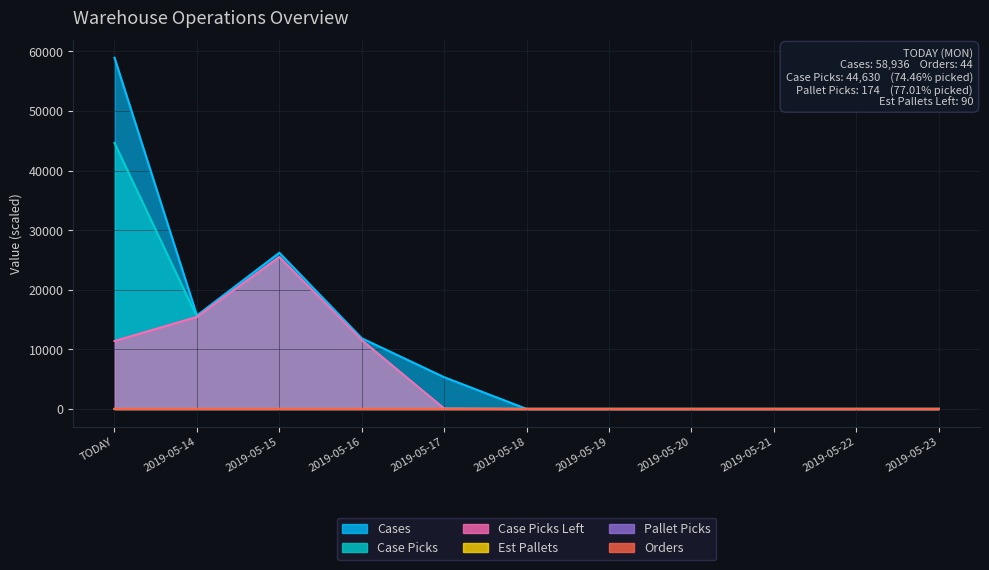

How many data points does each series have?

11